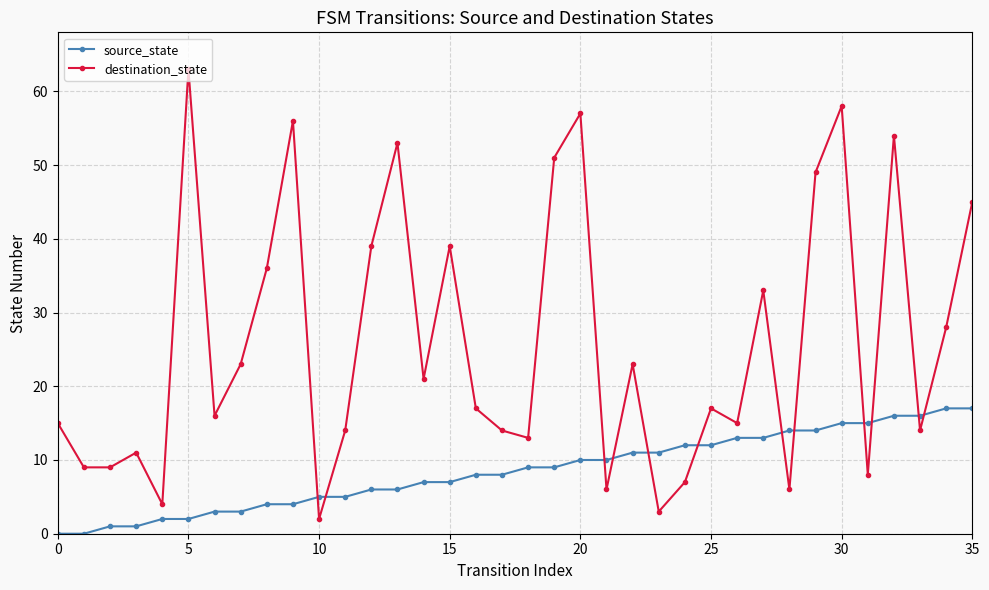

Which series ends up on top after the final intersection of destination_state and source_state?

destination_state